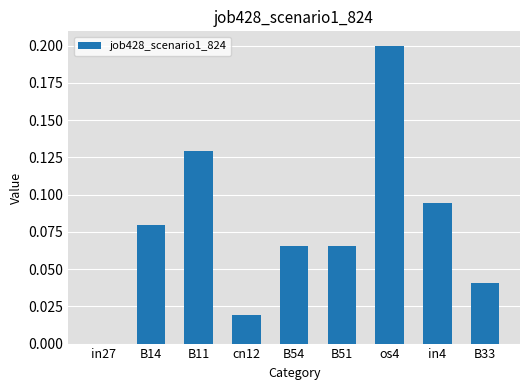

Are the bars grouped side by side (vs. stacked)?

No